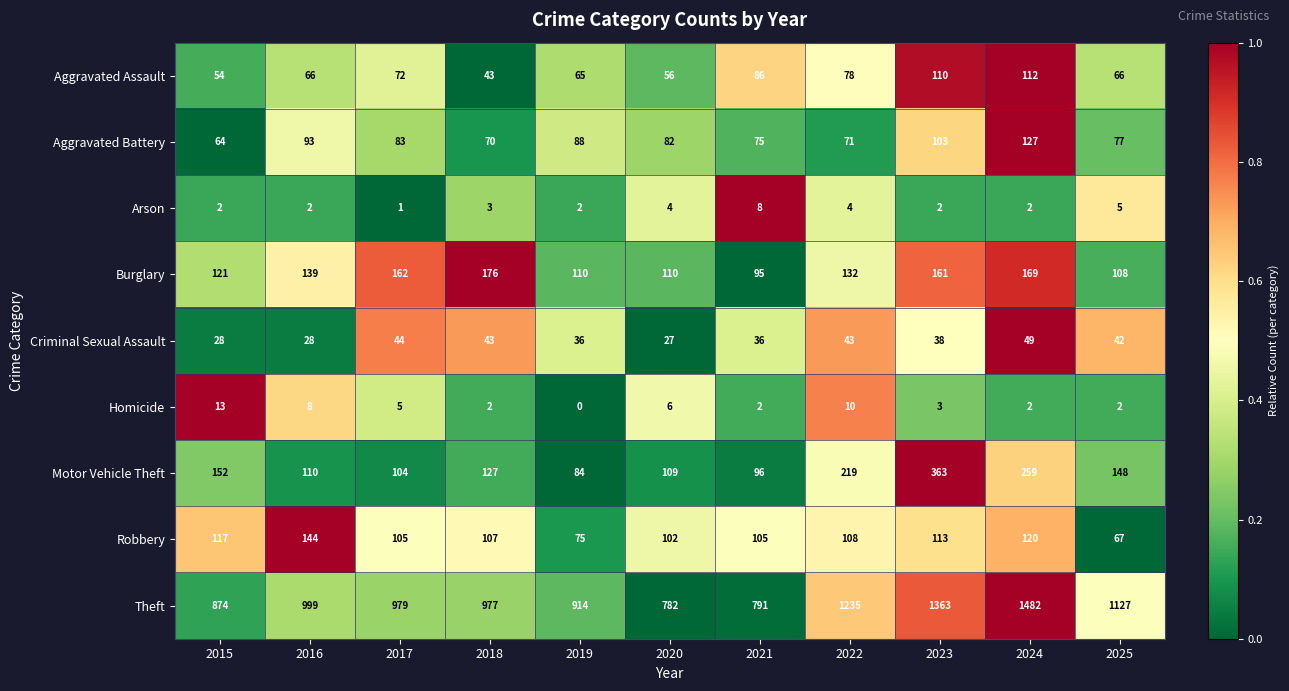

The value of Homicide at 2022 is 10. True or false?

True